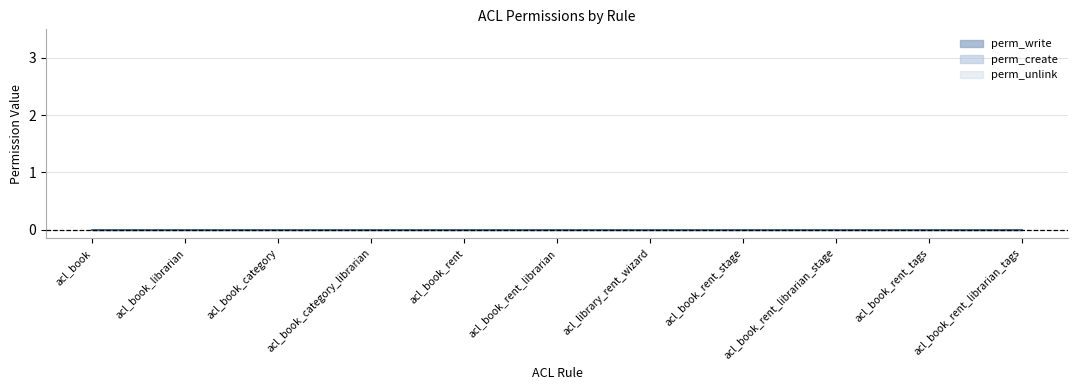

What is the label of the 7th point from the left?

acl_library_rent_wizard